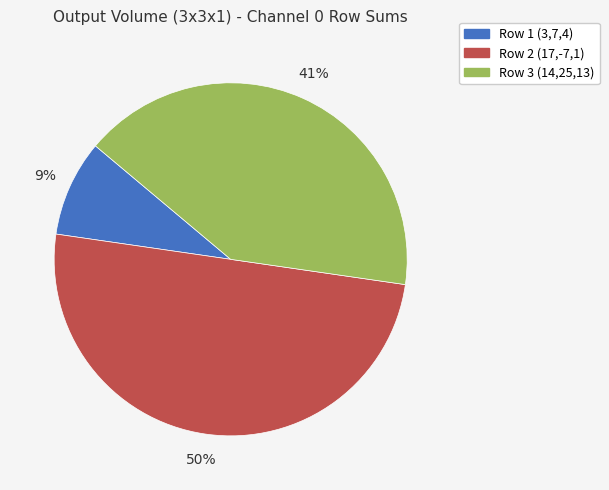

To the nearest percent, what portion does Row 1 (3,7,4) represent?

9%